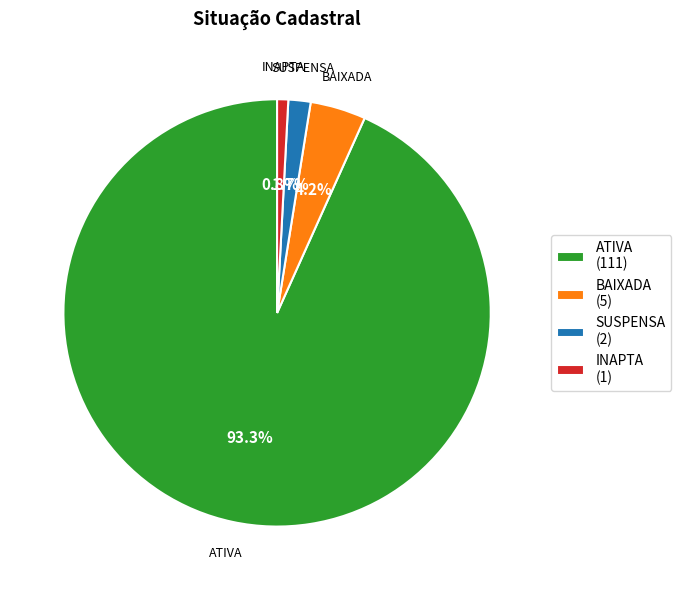

How many segments does this pie chart have?

4